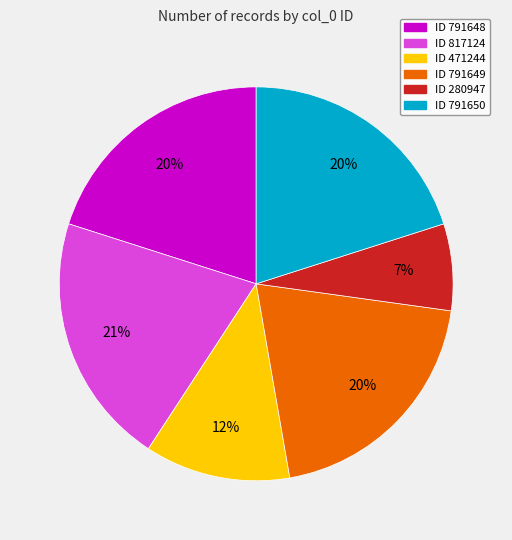

What percentage is the ID 791650 slice, to the nearest percent?

20%